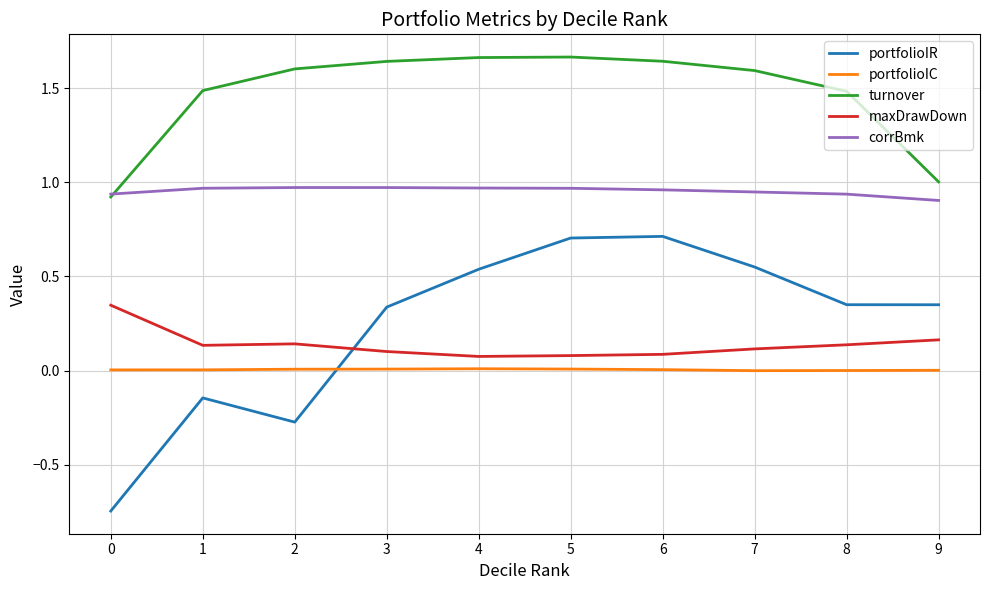

Is the value of portfolioIR at 3 greater than the value of corrBmk at 1?

No